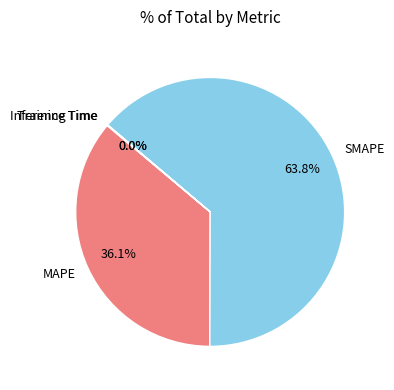

Which slice represents more than half of the pie?

SMAPE